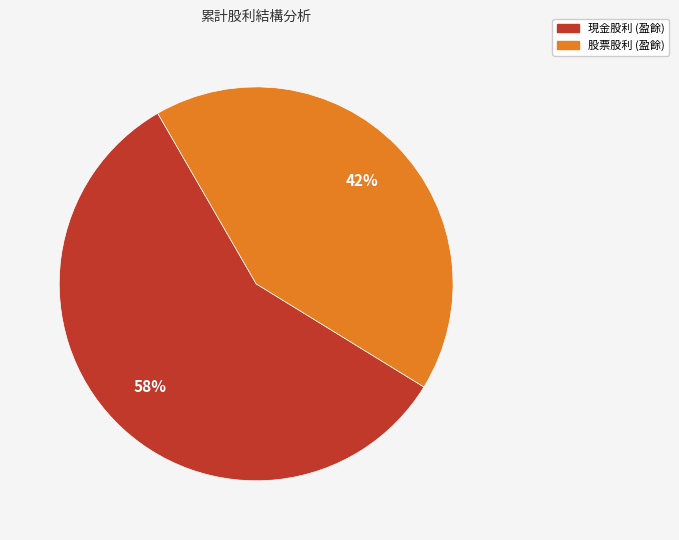

To the nearest percent, what is the average slice percentage?

50%